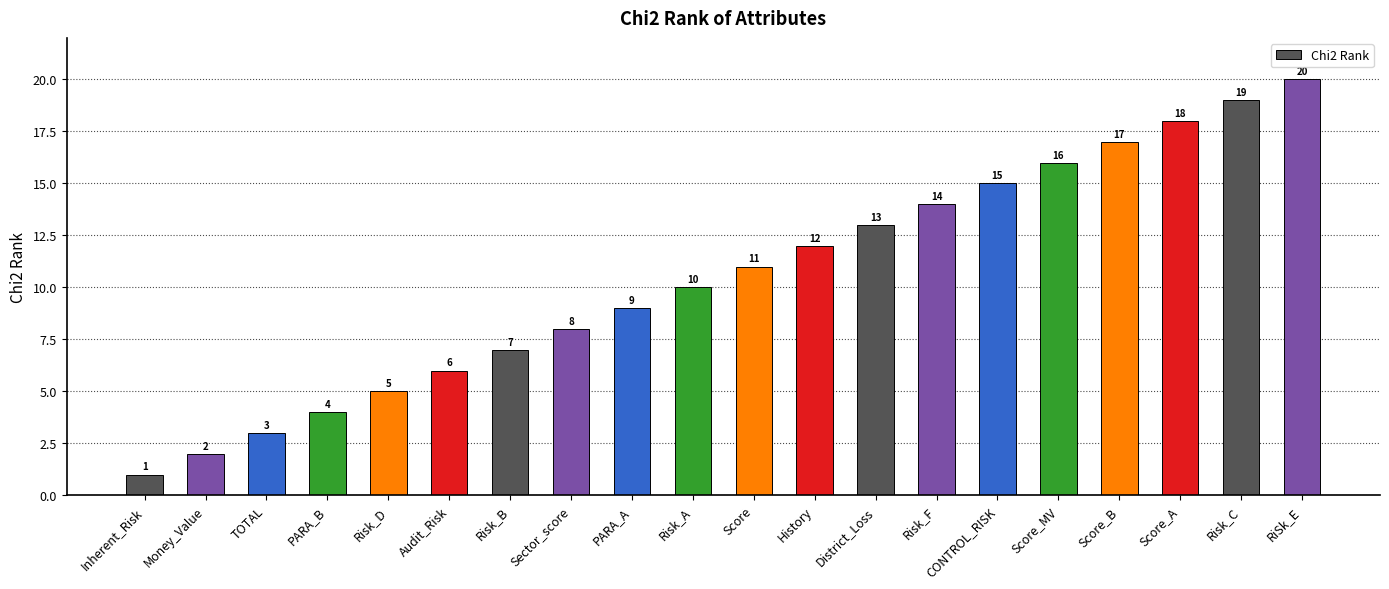

What is the sum of all values?

210